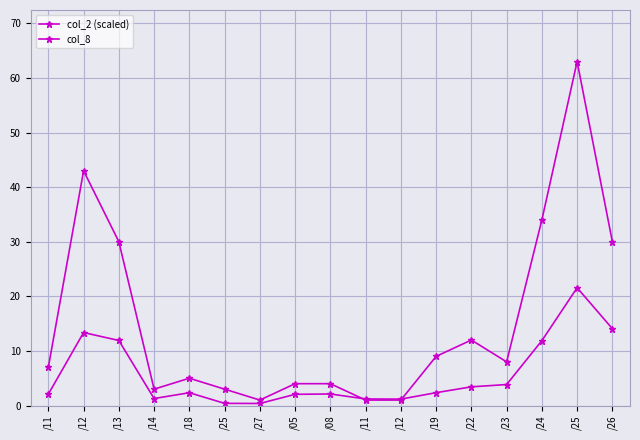

Count the number of categories in the chart.

17